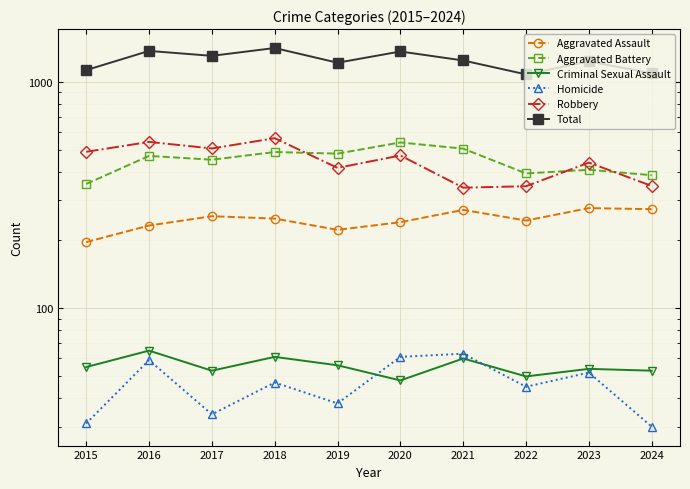

Is it true that Aggravated Battery equals 111 at 2018?

False